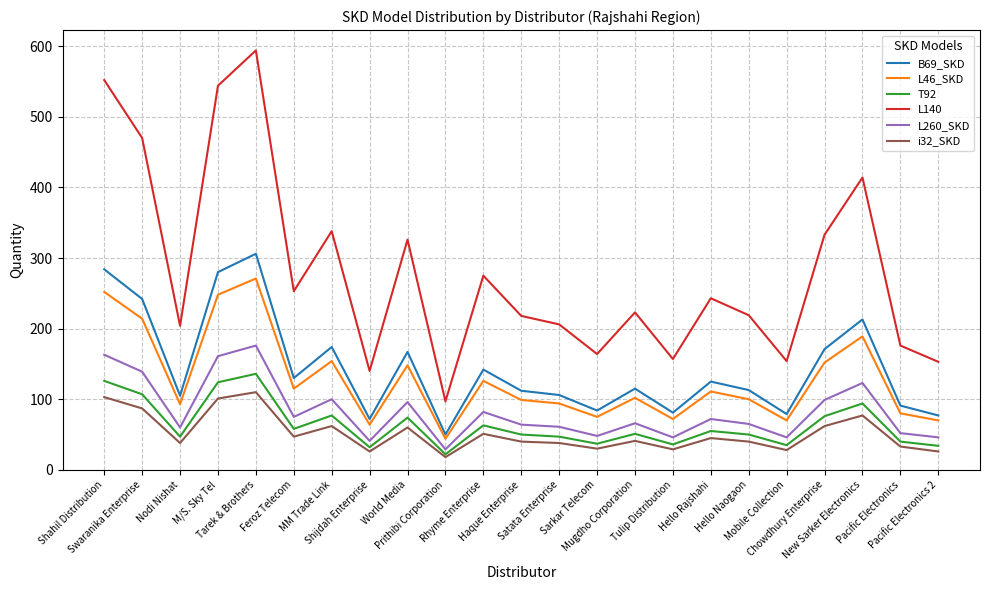

How many series are shown in this chart?

6